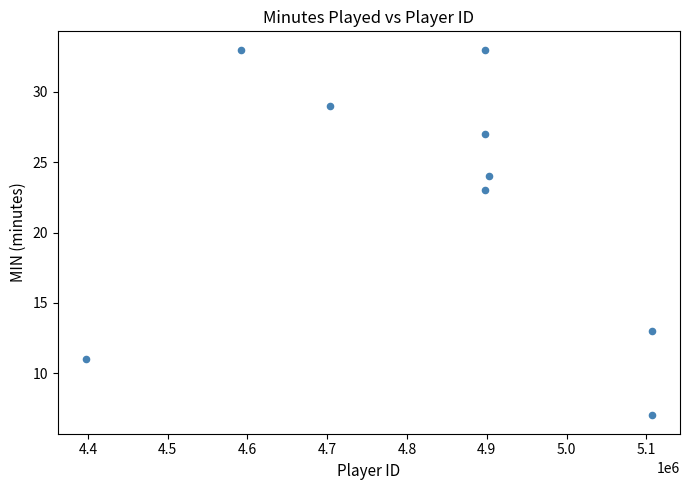

What Y value in the scatter plot is closest to 20?

23